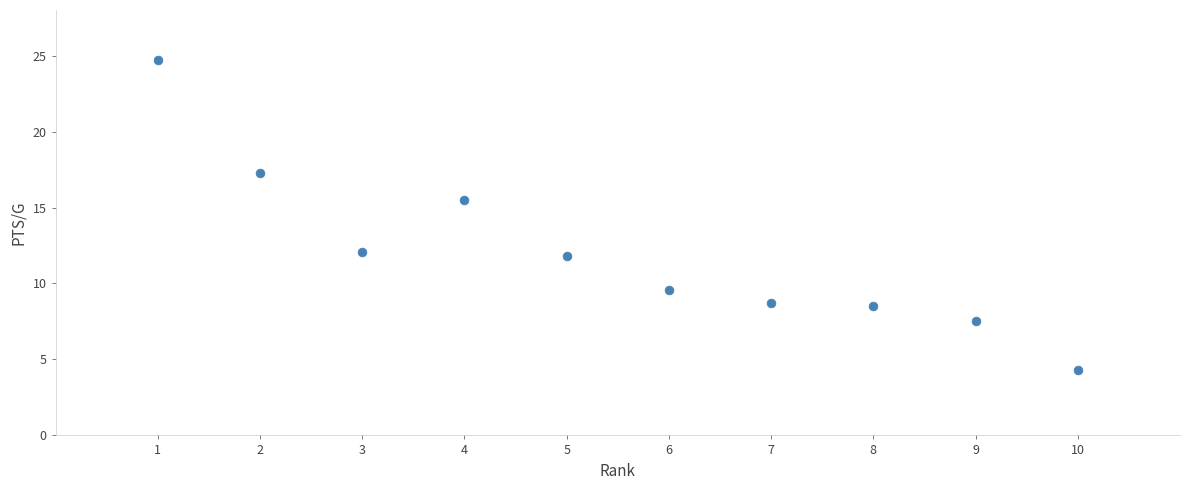

What Y value in the scatter plot is closest to 14?

15.5